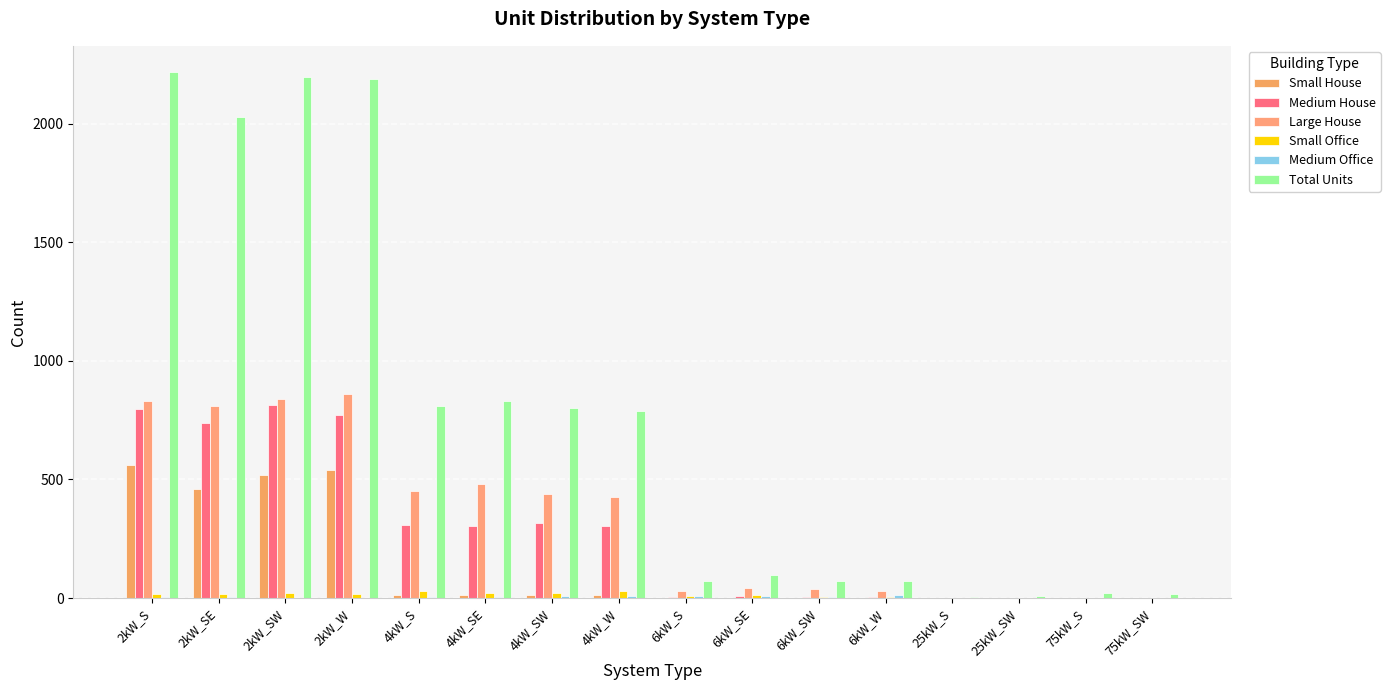

What is the label of the 2nd bar from the right?

75kW_S